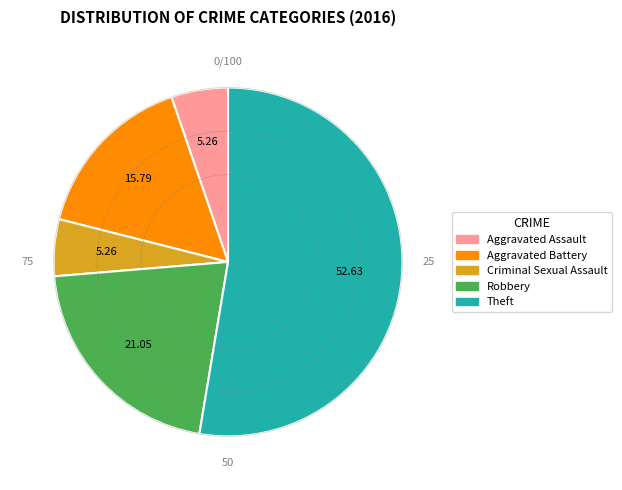

What is the majority slice?

Theft